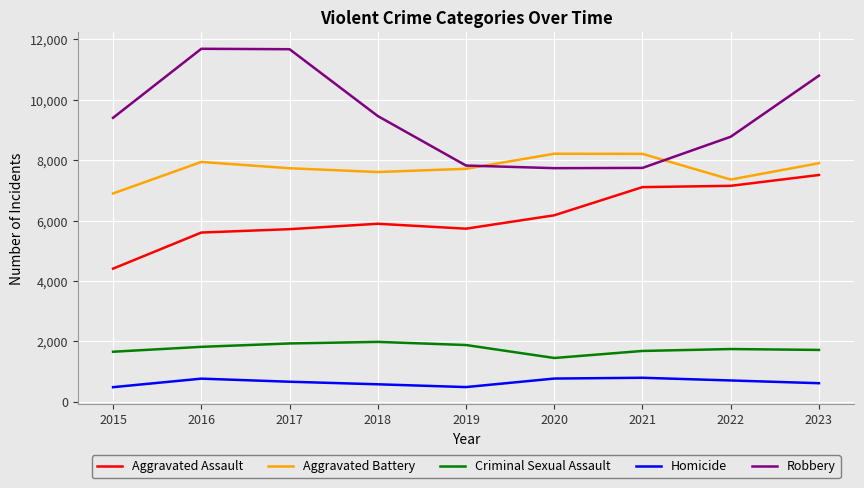

The Criminal Sexual Assault series shows 2402 at 2023. True or false?

False